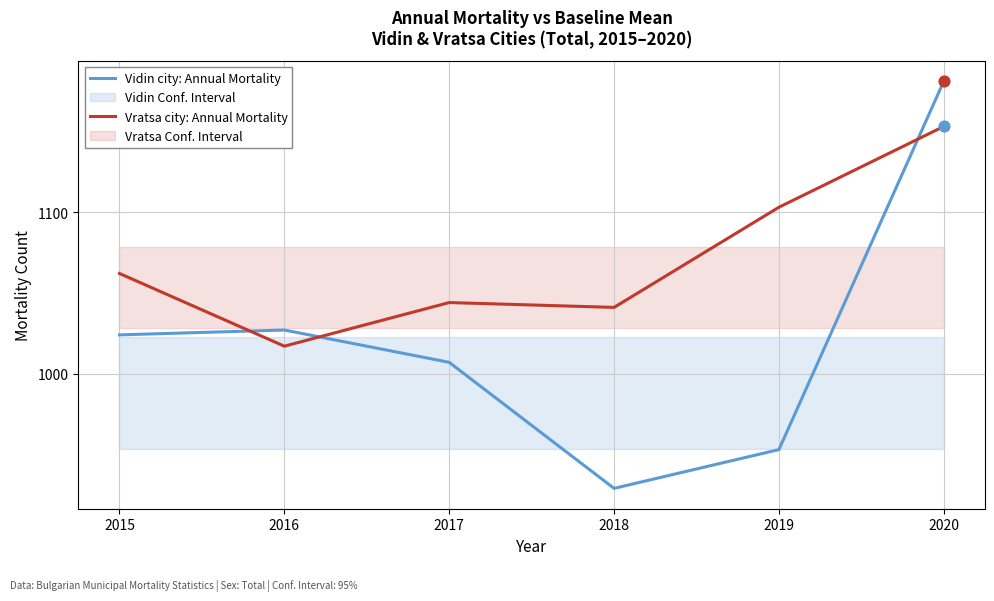

Which series contains the lowest Y value?

Vidin city: Annual Mortality